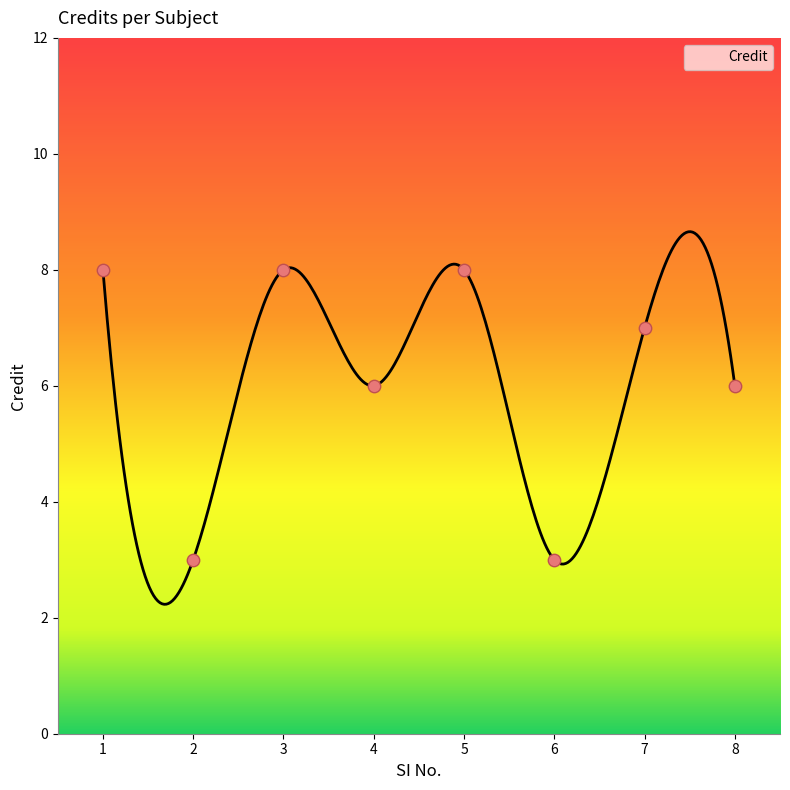

Between 4 and 8, which is larger?

4